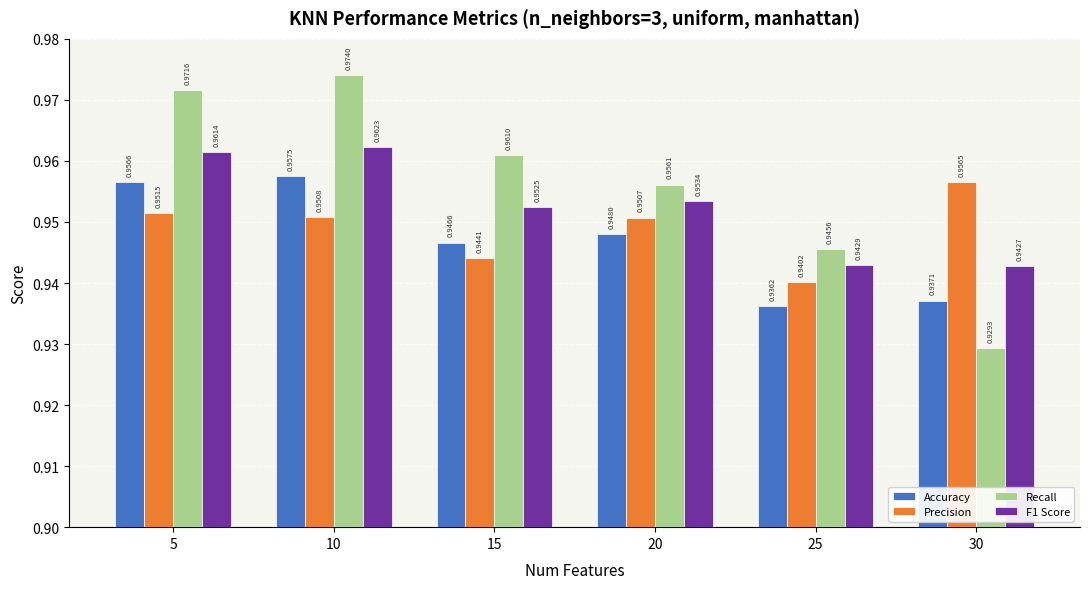

Is the value of Accuracy at 30 greater than the value of F1 Score at 15?

No